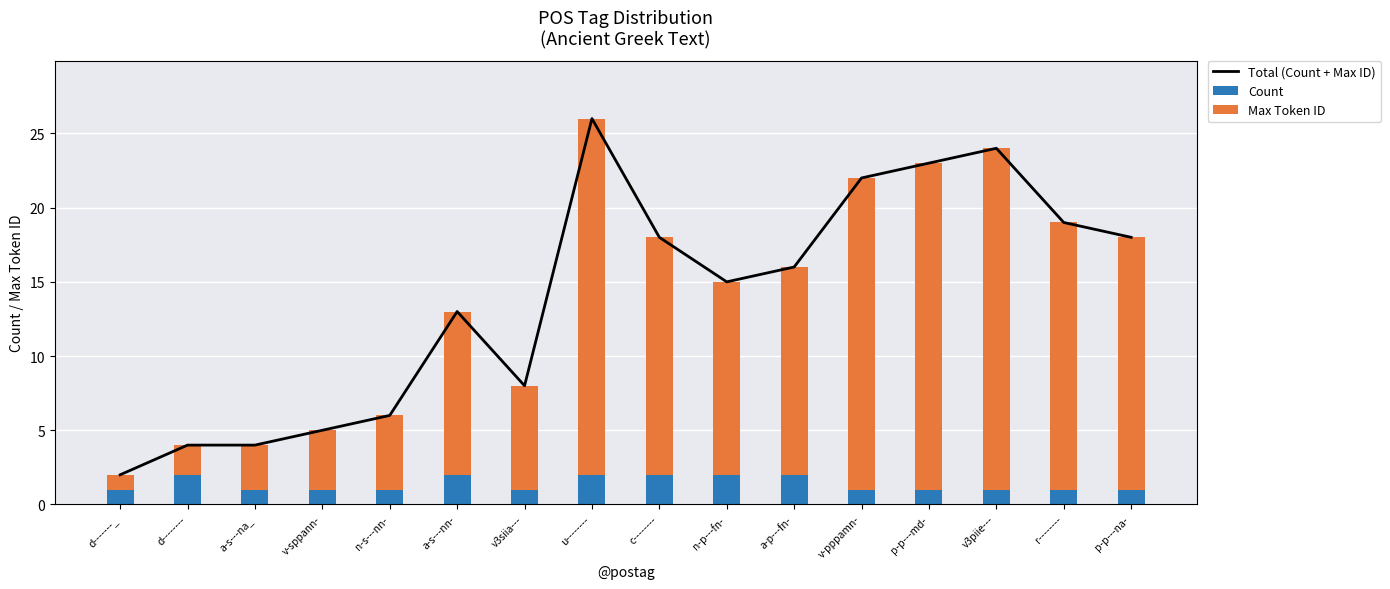

Is the value of Count at d-------_ greater than the value of Total (Count + Max ID) at d--------?

No